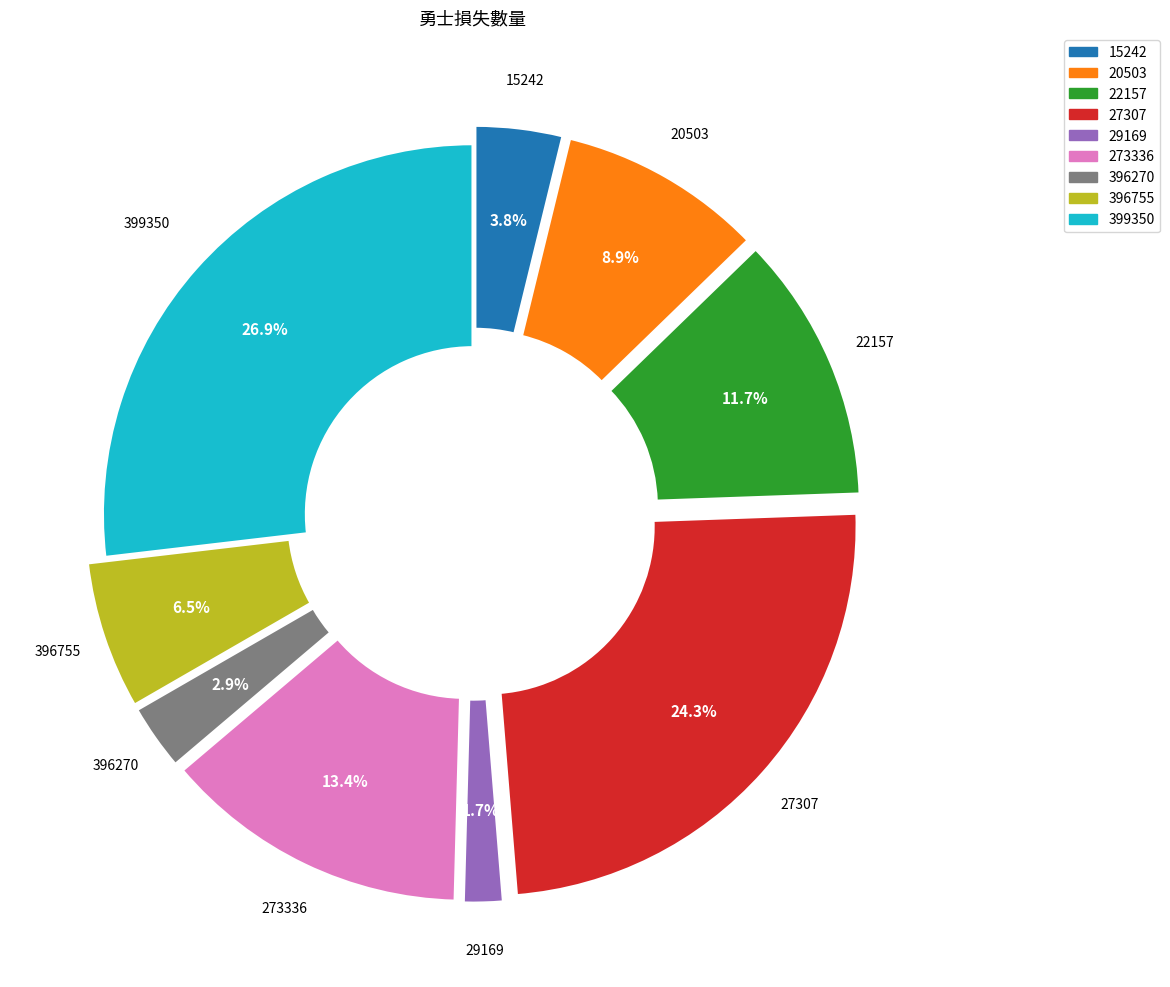

How many segments does this pie chart have?

9